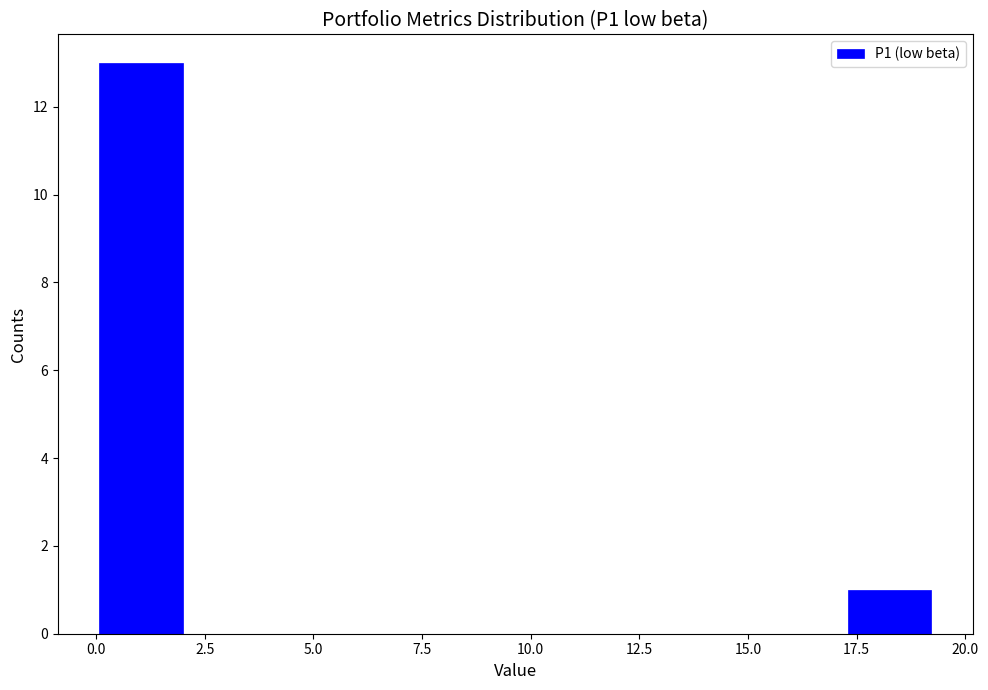

Around what value on the x-axis is the tallest bar? Give the approximate position of its centre, as read against the axis.

1.0